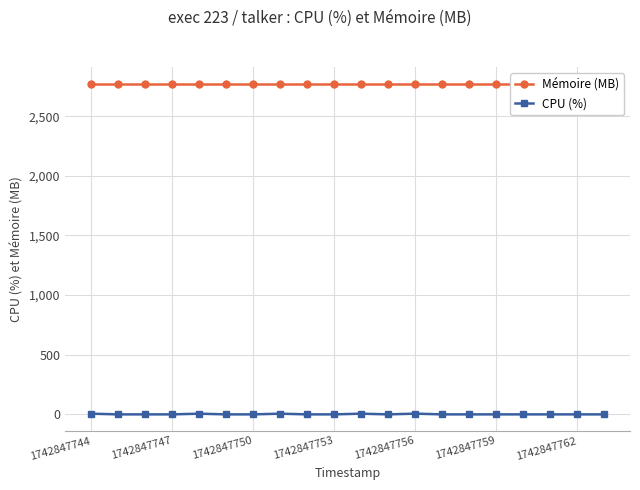

What is the difference between the maximum and minimum values in the CPU (%) series?

6.2